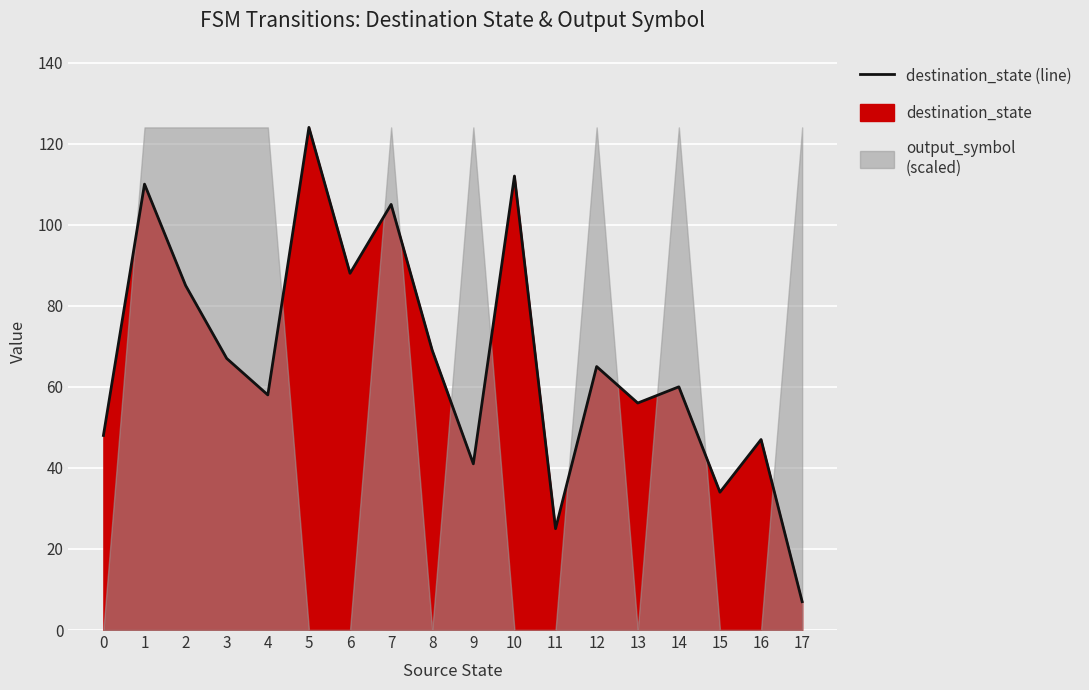

What is the sum of all values?

1201